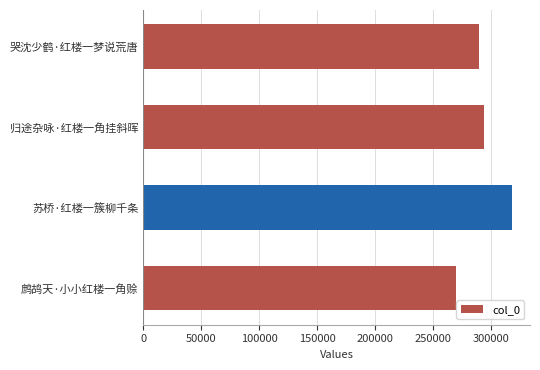

How many data points does each series have?

4